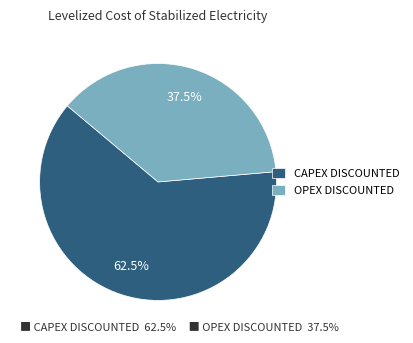

What is the majority slice?

CAPEX DISCOUNTED